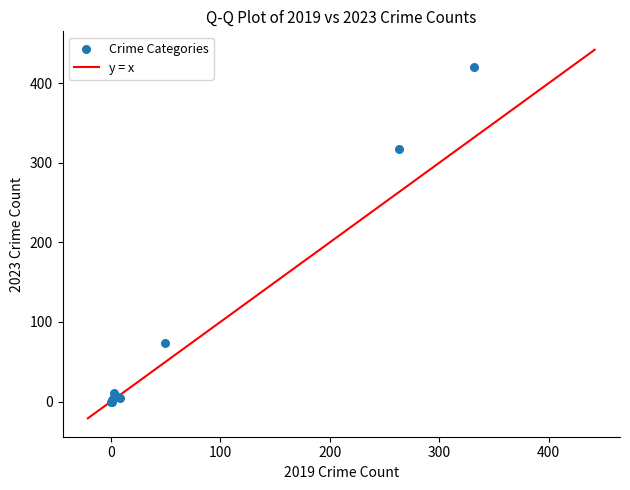

What Y value in the scatter plot is closest to 210?

317